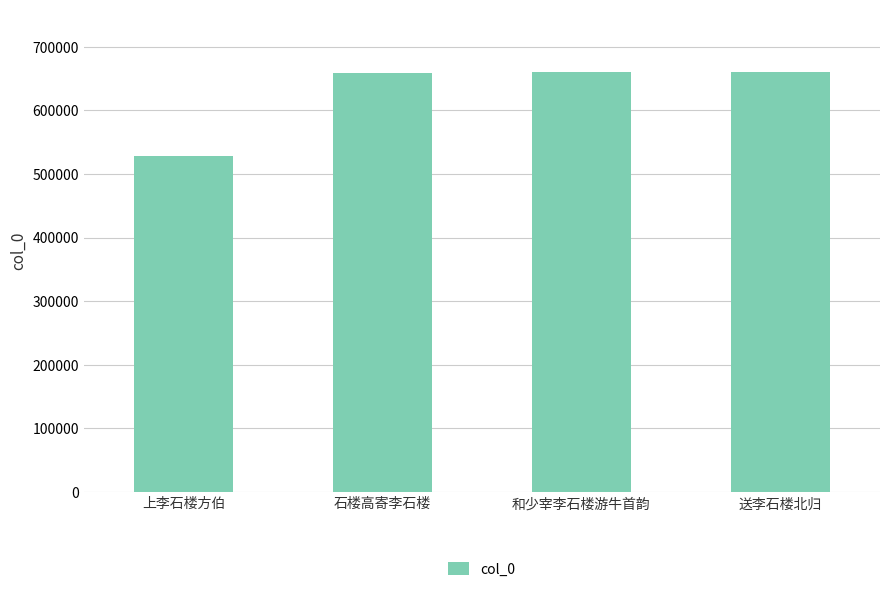

How many data points are less than 659343?

2